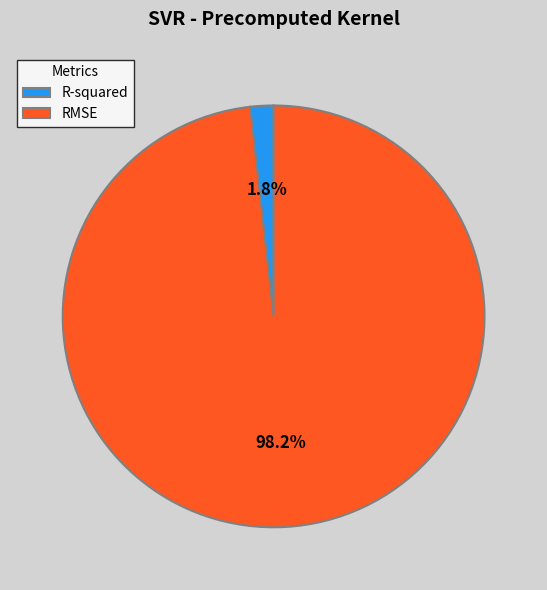

Does RMSE account for over 50% of the chart?

Yes